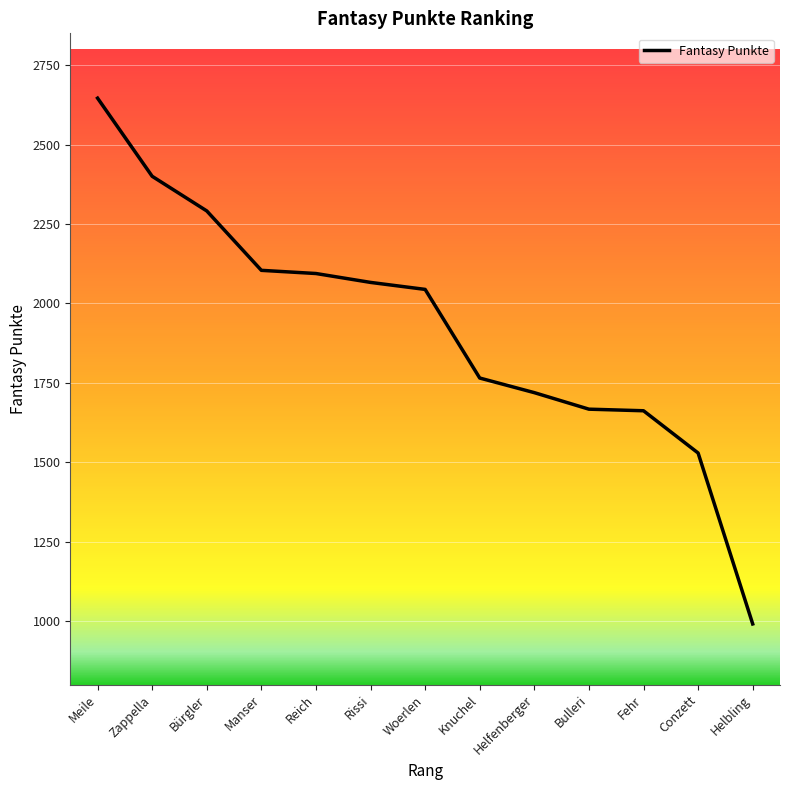

Which has a higher value, Reich or Fehr?

Reich